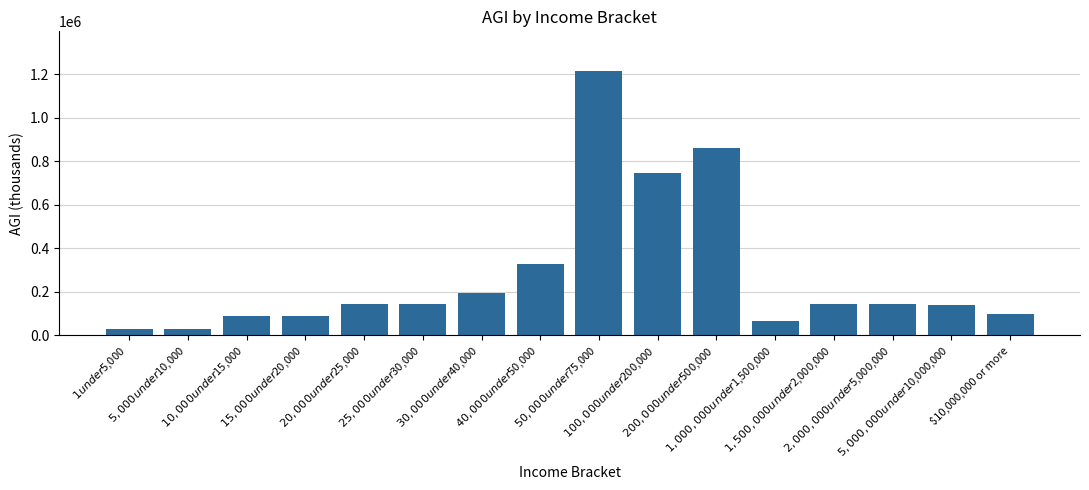

What position from the right is $30,000 under $40,000?

10